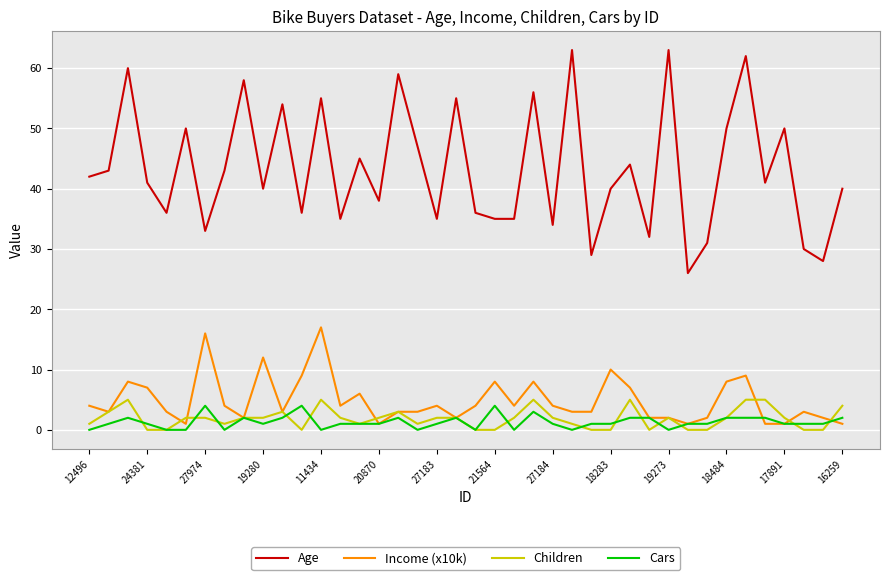

What is the maximum value shown in the chart?

63